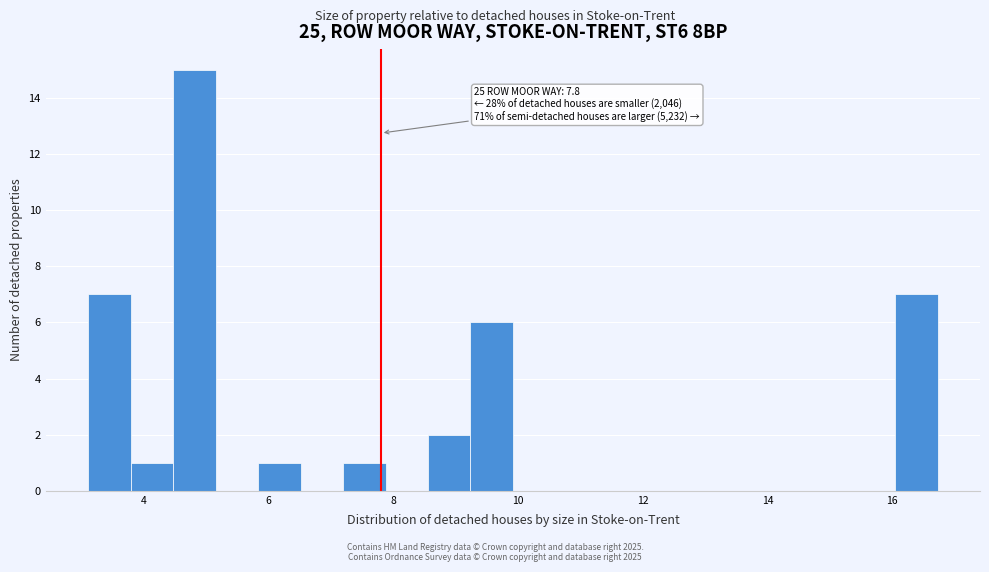

Read against the x-axis, roughly where is the centre of the tallest bar?

4.8